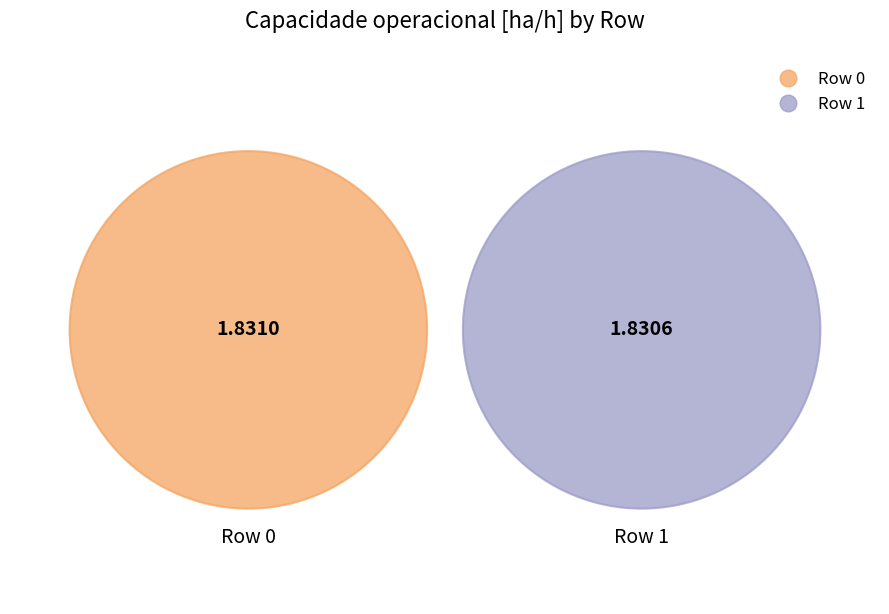

Rank the categories by value from lowest to highest.

Row 1, Row 0